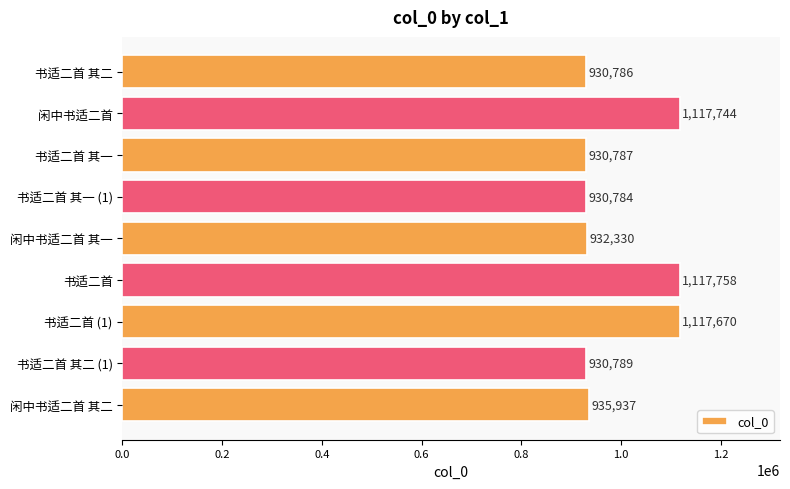

How many data points does each series have?

9